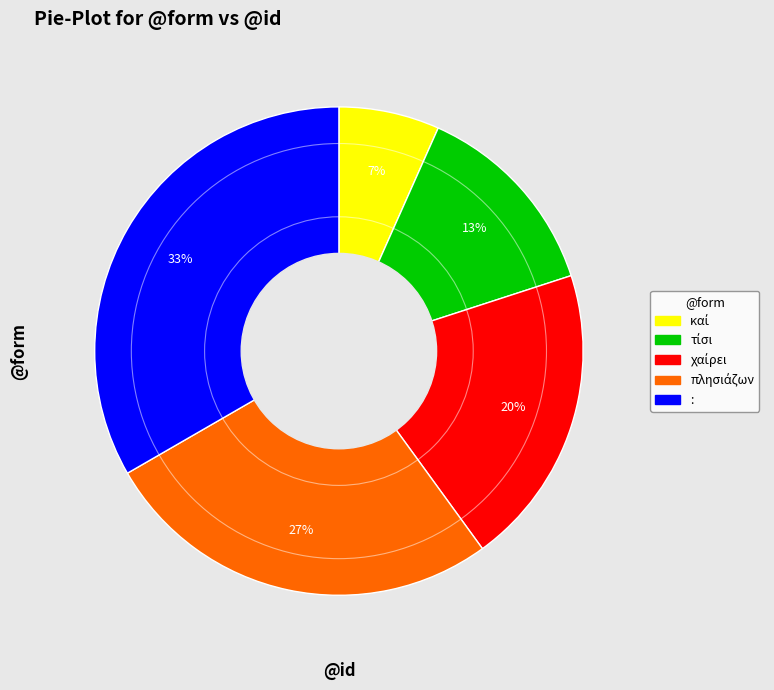

How many slices are in this pie chart?

5